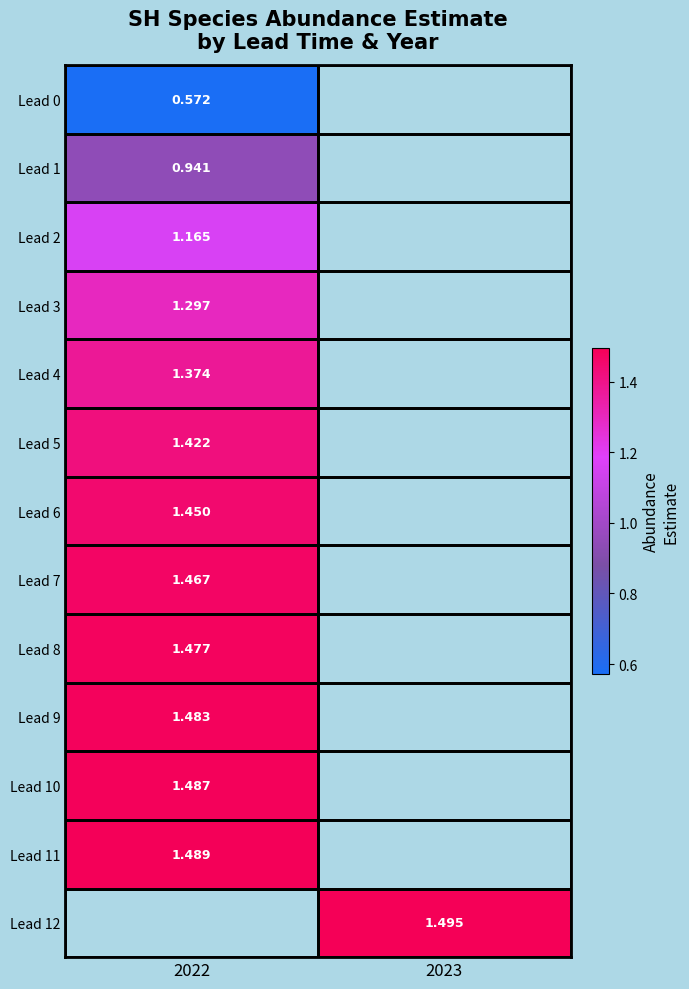

Where is Lead 2 nearest to the value 1?

2022